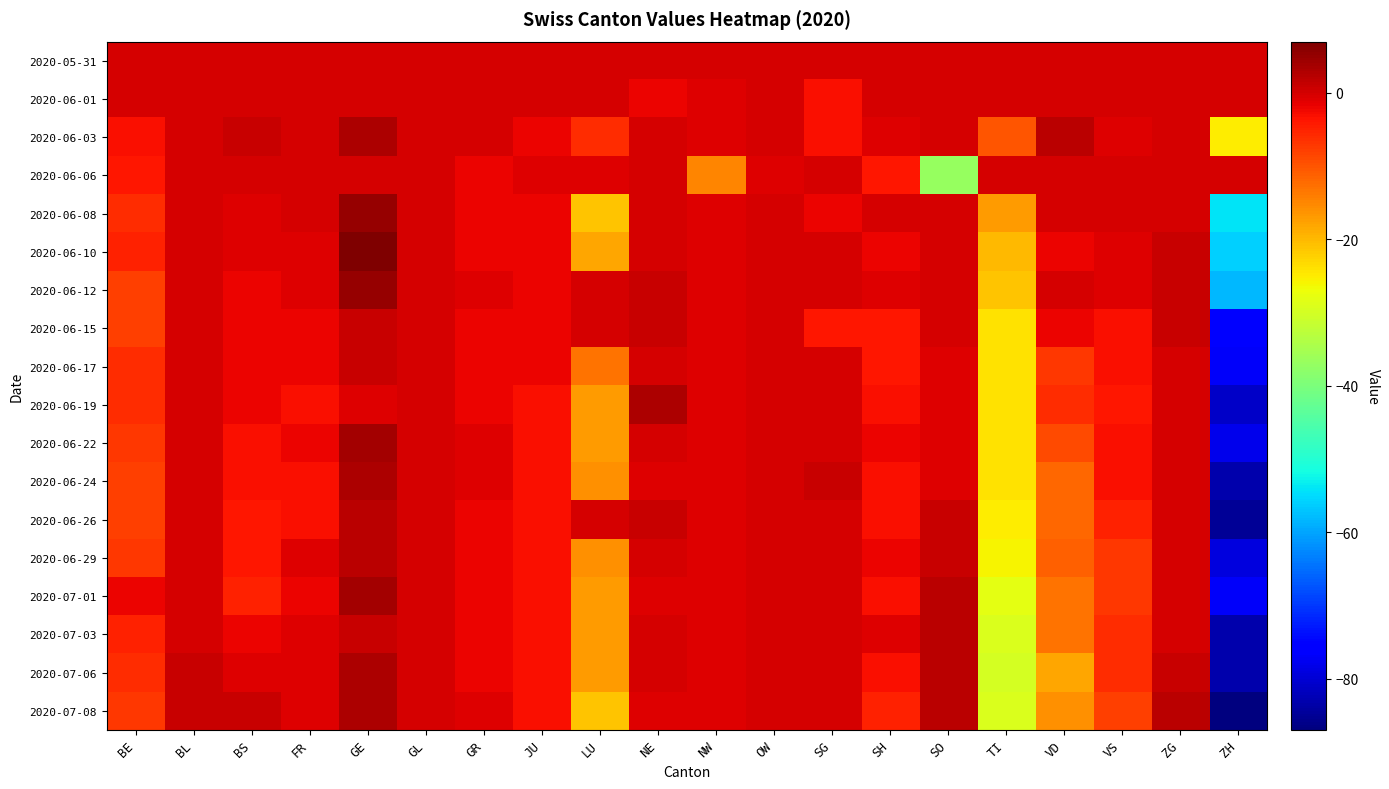

Reading left to right, list all the values displayed in this chart.

2020-05-31: BE=0	BL=0	BS=0	FR=0	GE=0	GL=0	GR=0	JU=0	LU=0	NE=0	NW=0	OW=0	SG=0	SH=0	SO=0	TI=0	VD=0	VS=0	ZG=0	ZH=0
2020-06-01: BE=0	BL=0	BS=0	FR=0	GE=0	GL=0	GR=0	JU=0	LU=0	NE=-2	NW=-1	OW=0	SG=-3	SH=0	SO=0	TI=0	VD=0	VS=0	ZG=0	ZH=0
2020-06-03: BE=-3	BL=0	BS=1	FR=0	GE=3	GL=0	GR=0	JU=-2	LU=-6	NE=0	NW=-1	OW=0	SG=-3	SH=-1	SO=0	TI=-10	VD=2	VS=-1	ZG=0	ZH=-25
2020-06-06: BE=-4	BL=0	BS=0	FR=0	GE=0	GL=0	GR=-2	JU=-1	LU=-1	NE=0	NW=-15	OW=-1	SG=0	SH=-4	SO=-37	TI=0	VD=0	VS=0	ZG=0	ZH=0
2020-06-08: BE=-6	BL=0	BS=-1	FR=0	GE=5	GL=0	GR=-2	JU=-2	LU=-21	NE=0	NW=-1	OW=0	SG=-2	SH=0	SO=0	TI=-17	VD=0	VS=0	ZG=0	ZH=-54
2020-06-10: BE=-5	BL=0	BS=-1	FR=-1	GE=7	GL=0	GR=-2	JU=-2	LU=-18	NE=0	NW=-1	OW=0	SG=0	SH=-2	SO=0	TI=-20	VD=-2	VS=-1	ZG=1	ZH=-56
2020-06-12: BE=-8	BL=0	BS=-2	FR=-1	GE=5	GL=0	GR=-1	JU=-2	LU=0	NE=1	NW=-1	OW=0	SG=0	SH=-1	SO=0	TI=-21	VD=0	VS=-1	ZG=1	ZH=-58
2020-06-15: BE=-8	BL=0	BS=-2	FR=-2	GE=1	GL=0	GR=-2	JU=-2	LU=0	NE=1	NW=-1	OW=0	SG=-4	SH=-4	SO=0	TI=-24	VD=-2	VS=-3	ZG=1	ZH=-75
2020-06-17: BE=-6	BL=0	BS=-2	FR=-2	GE=1	GL=0	GR=-2	JU=-2	LU=-13	NE=0	NW=-1	OW=0	SG=0	SH=-4	SO=-1	TI=-24	VD=-7	VS=-3	ZG=0	ZH=-77
2020-06-19: BE=-6	BL=0	BS=-2	FR=-3	GE=-1	GL=0	GR=-2	JU=-3	LU=-17	NE=3	NW=-1	OW=0	SG=0	SH=-3	SO=-1	TI=-24	VD=-6	VS=-4	ZG=0	ZH=-81
2020-06-22: BE=-7	BL=0	BS=-3	FR=-2	GE=4	GL=0	GR=-1	JU=-3	LU=-17	NE=0	NW=-1	OW=0	SG=0	SH=-2	SO=-1	TI=-24	VD=-9	VS=-3	ZG=0	ZH=-78
2020-06-24: BE=-8	BL=0	BS=-3	FR=-3	GE=3	GL=0	GR=-1	JU=-3	LU=-16	NE=-1	NW=-1	OW=0	SG=1	SH=-3	SO=-1	TI=-24	VD=-12	VS=-3	ZG=0	ZH=-83
2020-06-26: BE=-8	BL=0	BS=-4	FR=-3	GE=2	GL=0	GR=-2	JU=-3	LU=0	NE=1	NW=-1	OW=0	SG=0	SH=-3	SO=1	TI=-25	VD=-12	VS=-5	ZG=0	ZH=-85
2020-06-29: BE=-7	BL=0	BS=-4	FR=-1	GE=2	GL=0	GR=-2	JU=-3	LU=-16	NE=0	NW=-1	OW=0	SG=0	SH=-2	SO=1	TI=-26	VD=-11	VS=-7	ZG=0	ZH=-79
2020-07-01: BE=-2	BL=0	BS=-5	FR=-2	GE=4	GL=0	GR=-2	JU=-3	LU=-17	NE=-1	NW=-1	OW=0	SG=0	SH=-3	SO=2	TI=-28	VD=-13	VS=-7	ZG=0	ZH=-77
2020-07-03: BE=-5	BL=0	BS=-2	FR=-1	GE=1	GL=0	GR=-2	JU=-3	LU=-17	NE=0	NW=-1	OW=0	SG=0	SH=-1	SO=2	TI=-29	VD=-13	VS=-6	ZG=0	ZH=-83
2020-07-06: BE=-6	BL=1	BS=-1	FR=-1	GE=3	GL=0	GR=-2	JU=-3	LU=-17	NE=0	NW=-1	OW=0	SG=0	SH=-3	SO=2	TI=-30	VD=-18	VS=-6	ZG=1	ZH=-83
2020-07-08: BE=-7	BL=1	BS=1	FR=-1	GE=3	GL=0	GR=-1	JU=-3	LU=-21	NE=-1	NW=-1	OW=0	SG=0	SH=-5	SO=2	TI=-29	VD=-16	VS=-8	ZG=2	ZH=-87